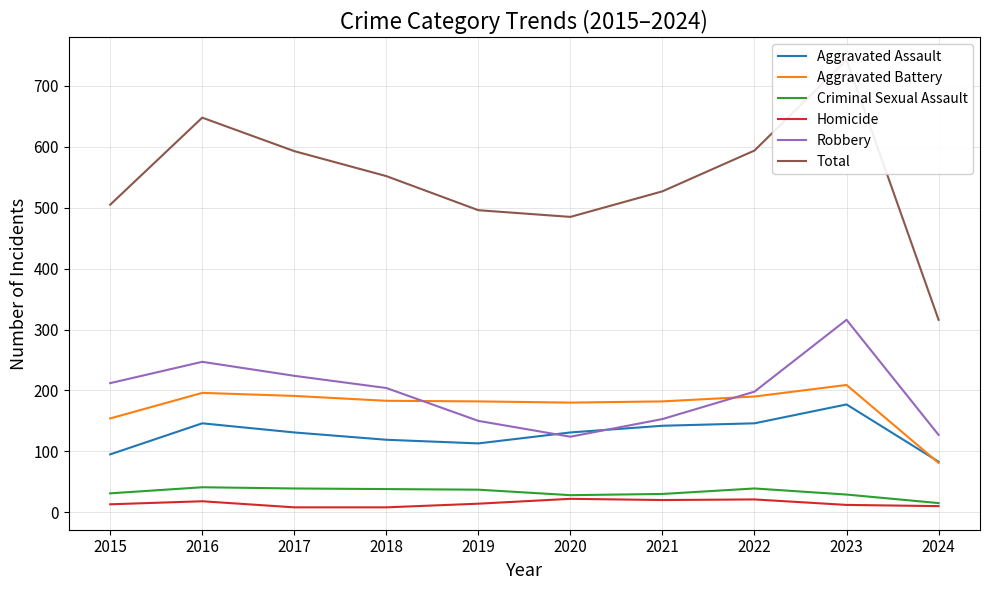

What is the difference between the second highest and minimum values in the Homicide series?

13